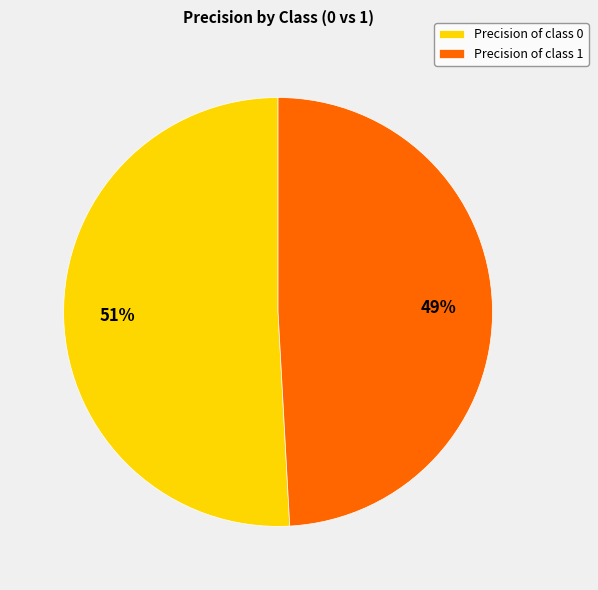

What is the smallest slice in the pie chart?

Precision of class 1